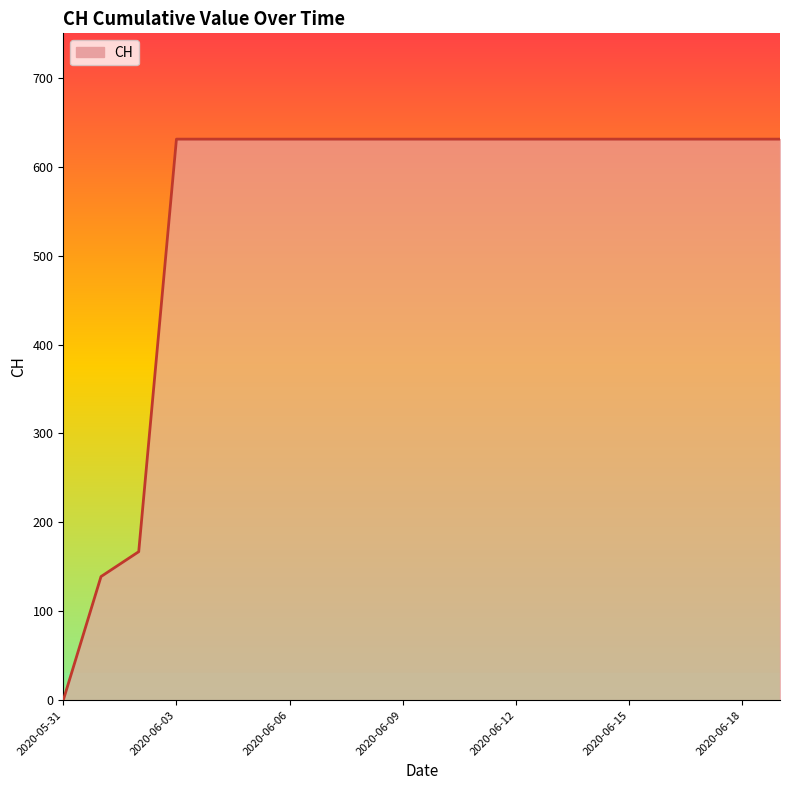

What is the difference between the maximum and minimum values?

631